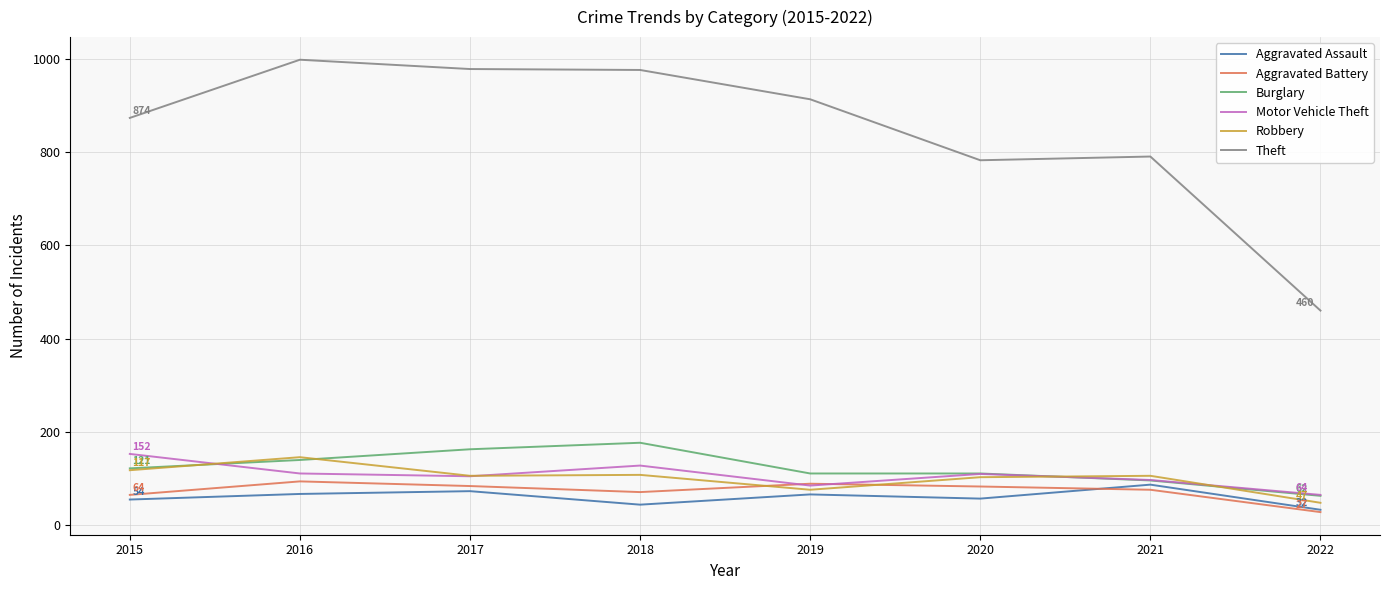

At which label does Motor Vehicle Theft first exceed 109?

2015